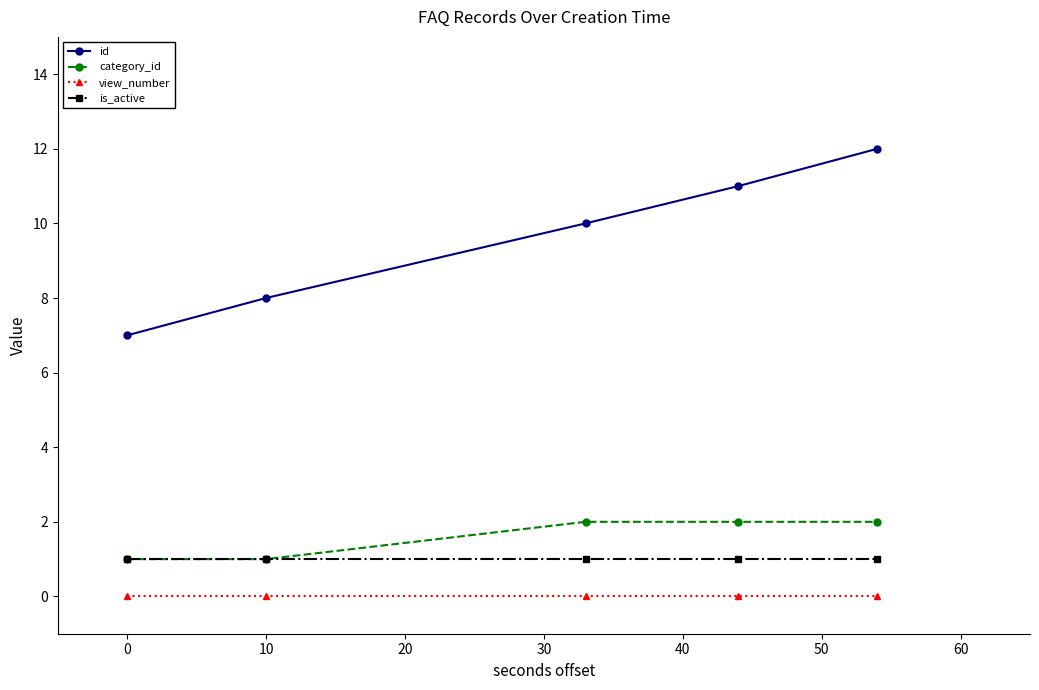

What is the highest value of the id series?

12